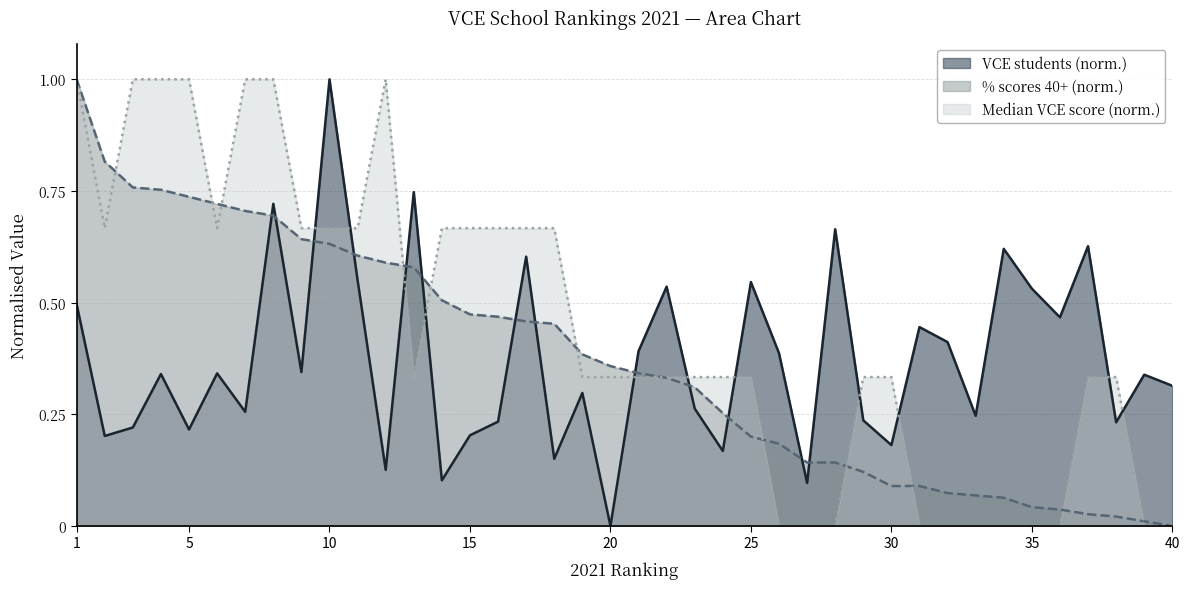

Reading left to right, transcribe all the data shown in this chart.

VCE students: 1=0.5	2=0.2	3=0.2	4=0.3	5=0.2	6=0.3	7=0.3	8=0.7	9=0.3	10=1.0	11=0.6	12=0.1	13=0.7	14=0.1	15=0.2	16=0.2	17=0.6	18=0.2	19=0.3	20=0.0	21=0.4	22=0.5	23=0.3	24=0.2	25=0.5	26=0.4	27=0.1	28=0.7	29=0.2	30=0.2	31=0.4	32=0.4	33=0.2	34=0.6	35=0.5	36=0.5	37=0.6	38=0.2	39=0.3	40=0.3
Percentage of study scores 40 or above: 1=1.0	2=0.8	3=0.8	4=0.8	5=0.7	6=0.7	7=0.7	8=0.7	9=0.6	10=0.6	11=0.6	12=0.6	13=0.6	14=0.5	15=0.5	16=0.5	17=0.5	18=0.5	19=0.4	20=0.4	21=0.3	22=0.3	23=0.3	24=0.3	25=0.2	26=0.2	27=0.1	28=0.1	29=0.1	30=0.1	31=0.1	32=0.1	33=0.1	34=0.1	35=0.0	36=0.0	37=0.0	38=0.0	39=0.0	40=0.0
Median VCE score: 1=1.0	2=0.7	3=1.0	4=1.0	5=1.0	6=0.7	7=1.0	8=1.0	9=0.7	10=0.7	11=0.7	12=1.0	13=0.3	14=0.7	15=0.7	16=0.7	17=0.7	18=0.7	19=0.3	20=0.3	21=0.3	22=0.3	23=0.3	24=0.3	25=0.3	26=0.0	27=0.0	28=0.0	29=0.3	30=0.3	31=0.0	32=0.0	33=0.0	34=0.0	35=0.0	36=0.0	37=0.3	38=0.3	39=0.0	40=0.0